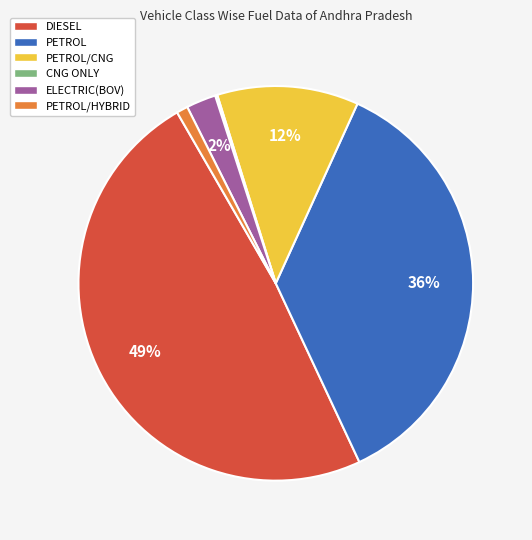

Do PETROL/CNG and PETROL together represent more than half of the pie?

No